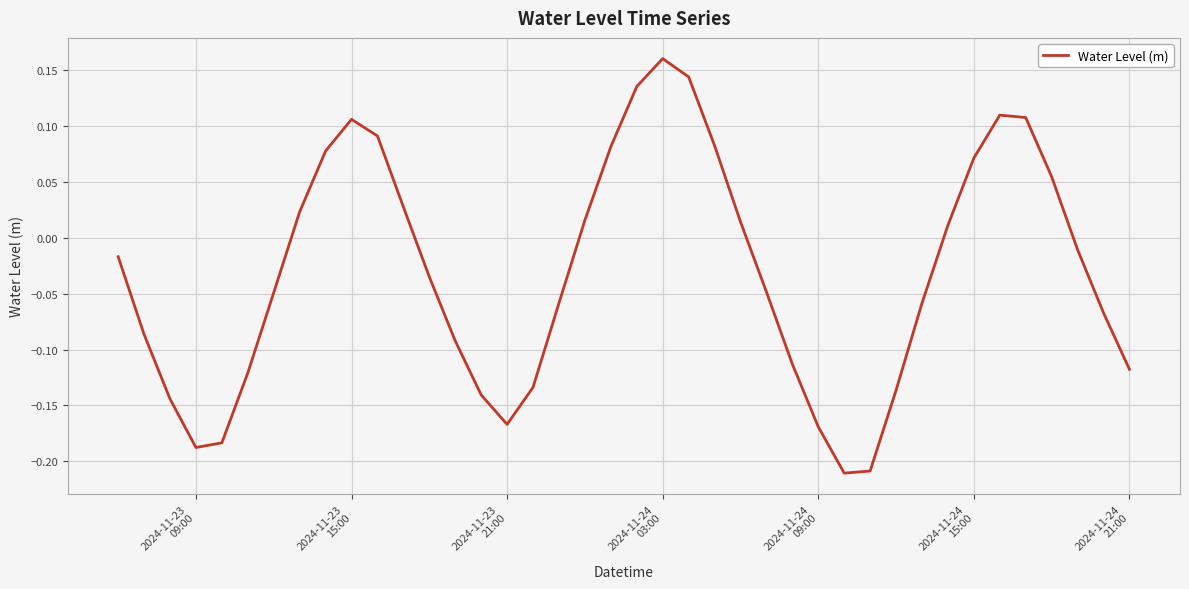

What is the difference between the maximum and minimum values?

0.4